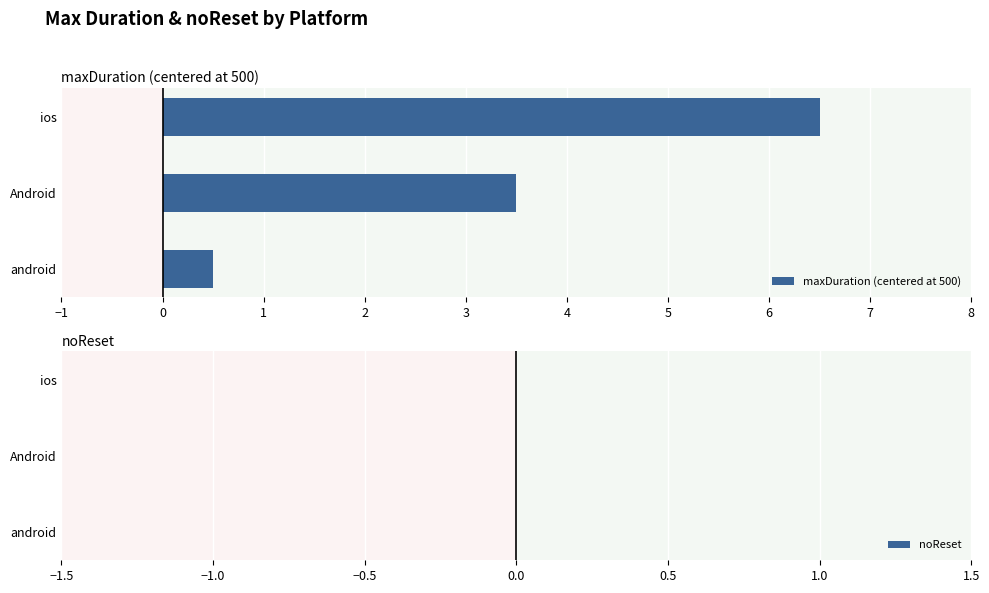

Rank the categories by value from highest to lowest.

ios, Android, android